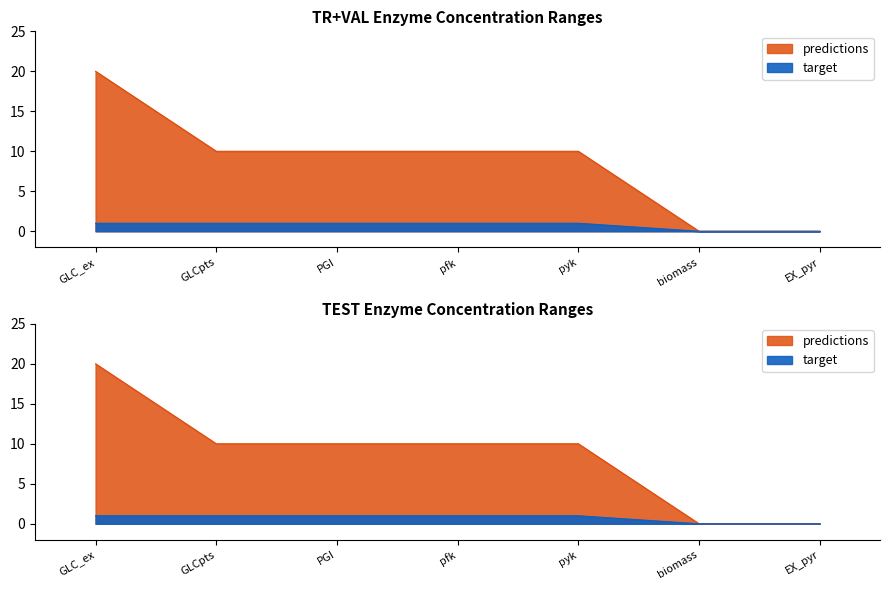

What is the total value across all series at GLC_ex?

21